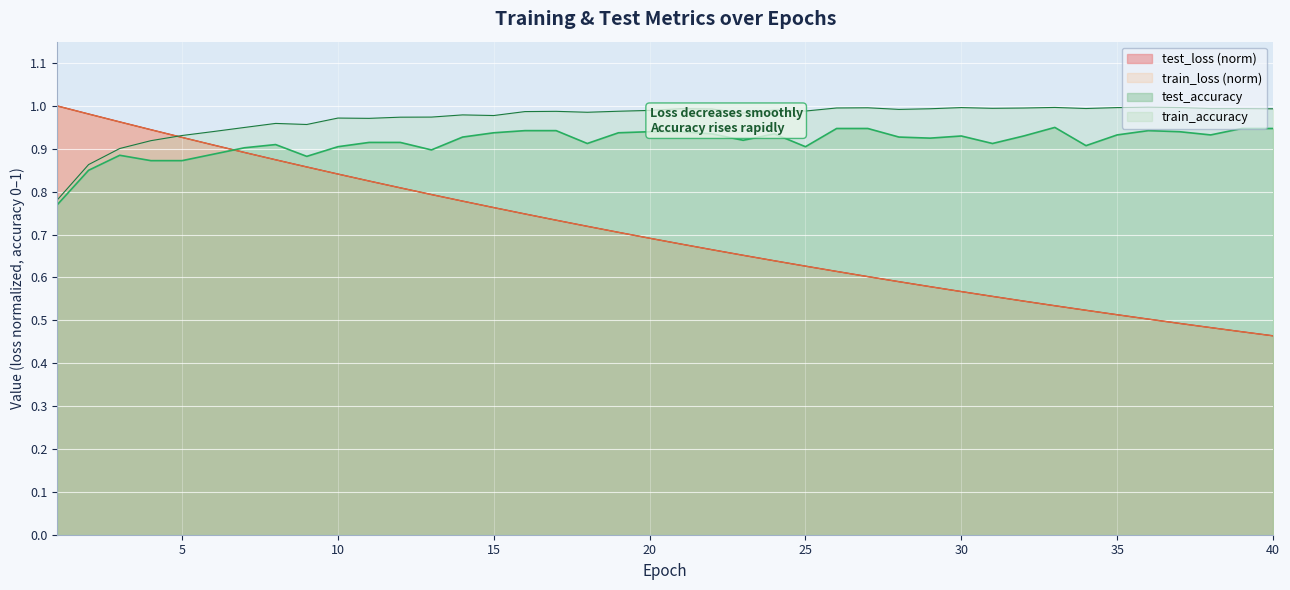

What is the difference between the maximum and minimum values in the test_accuracy series?

0.2